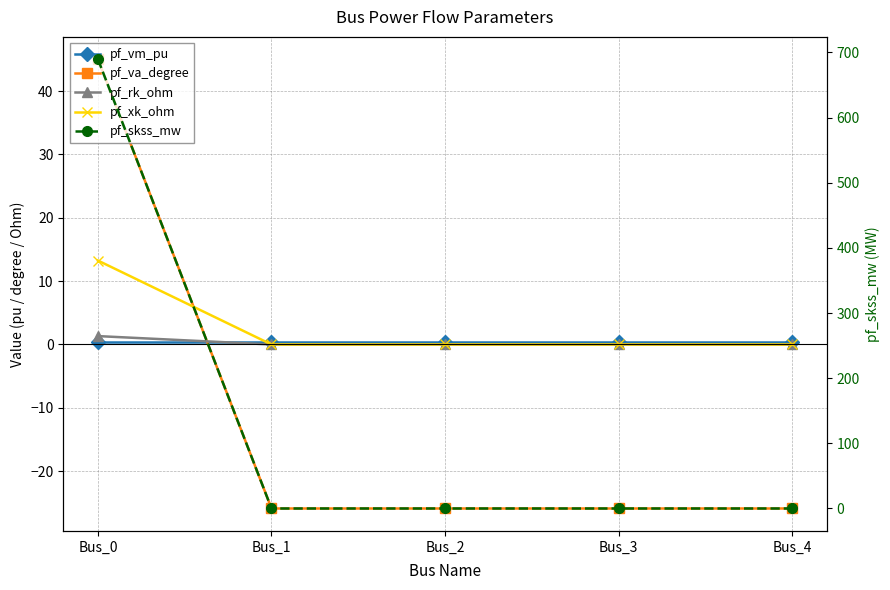

What is the smallest value displayed?

-25.9